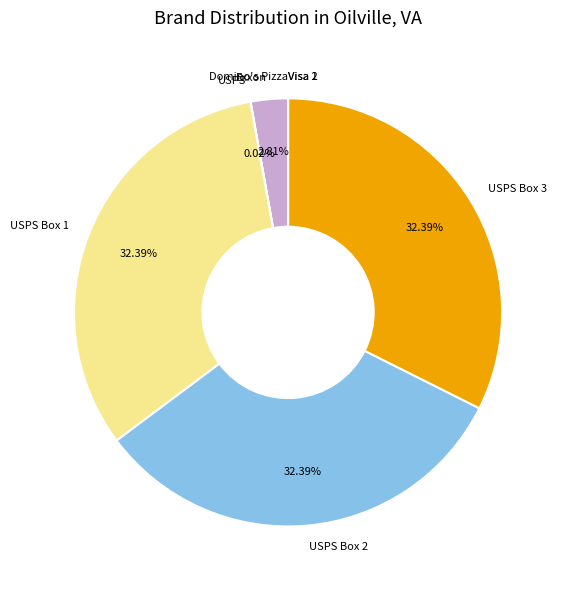

Is there any slice that represents more than half of the pie?

No